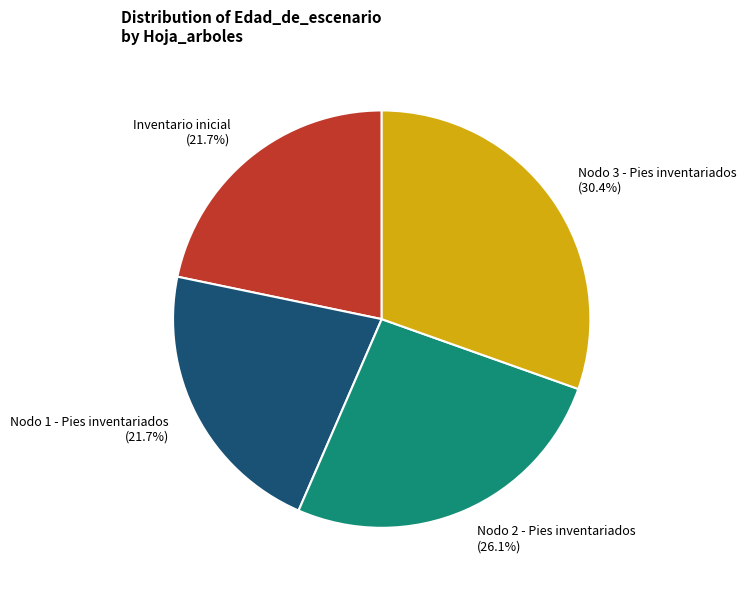

What percentage do Nodo 3 - Pies inventariados and Nodo 1 - Pies inventariados together represent?

52.2%